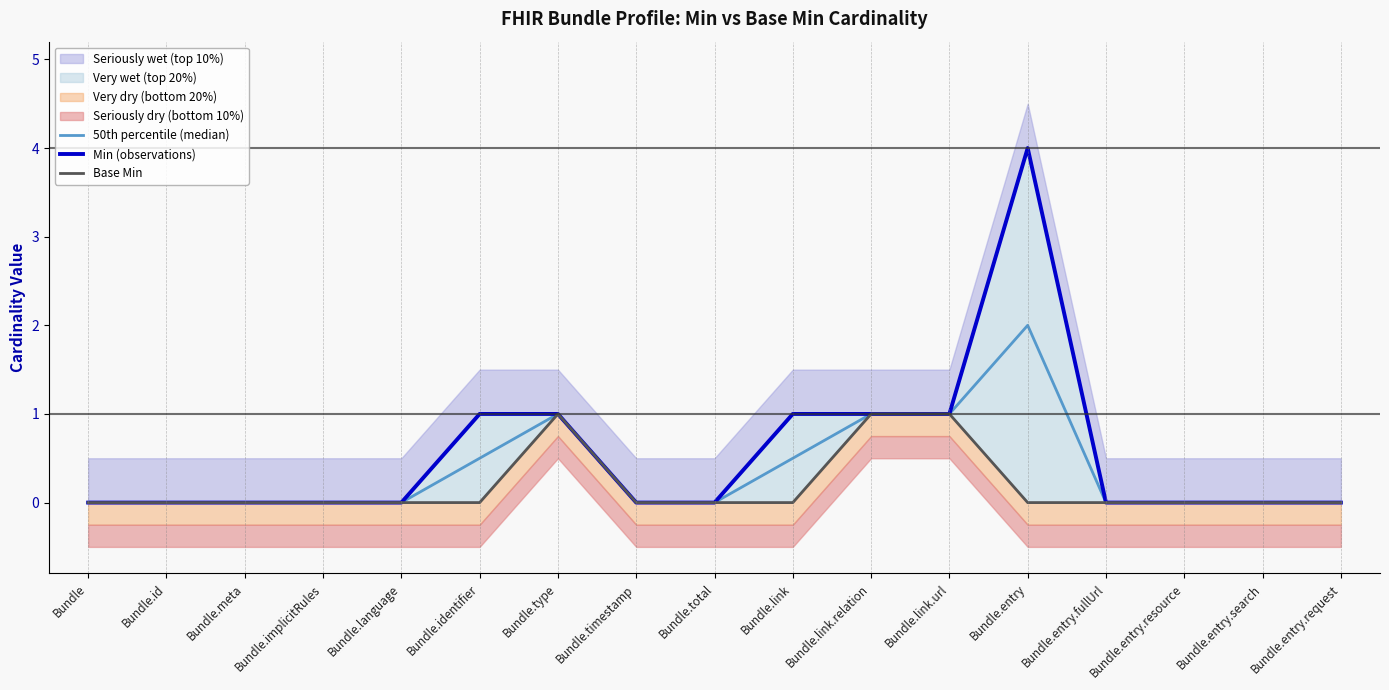

True or false: 50th percentile (median) and Base Min intersect in this chart.

False